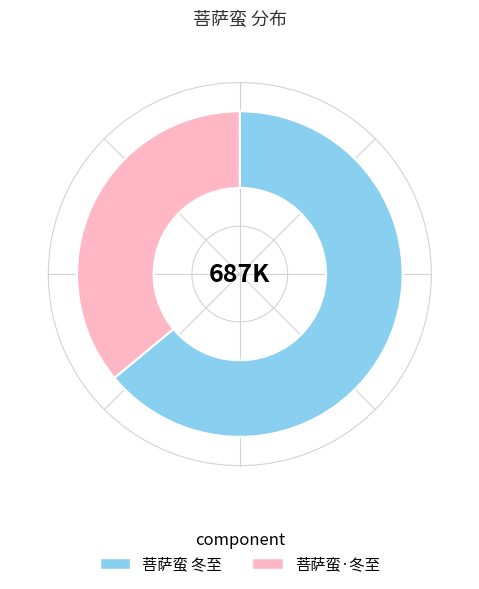

Count the number of slices in the pie.

2